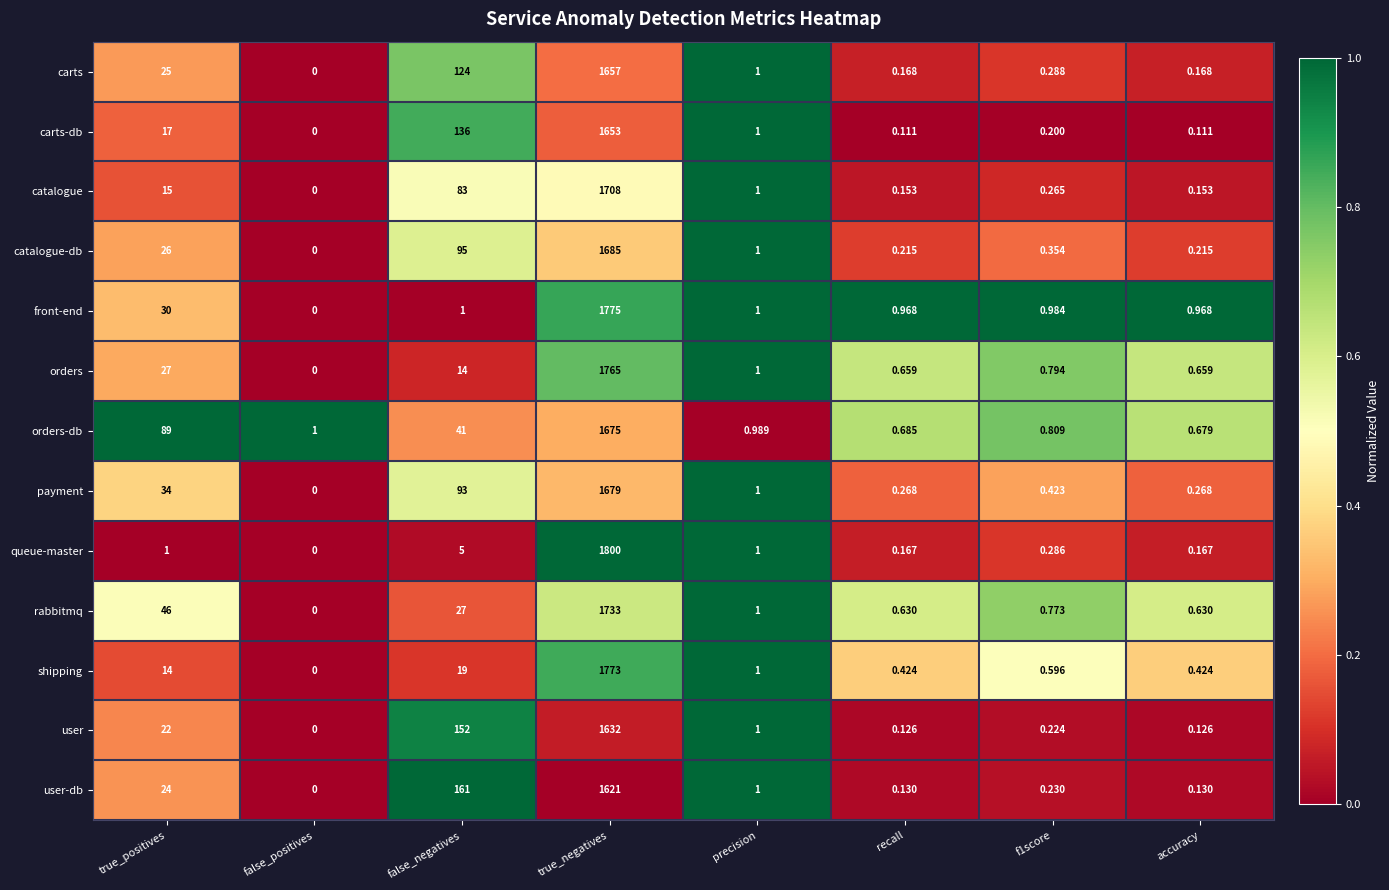

Which label corresponds to the largest value in the chart?

true_negatives